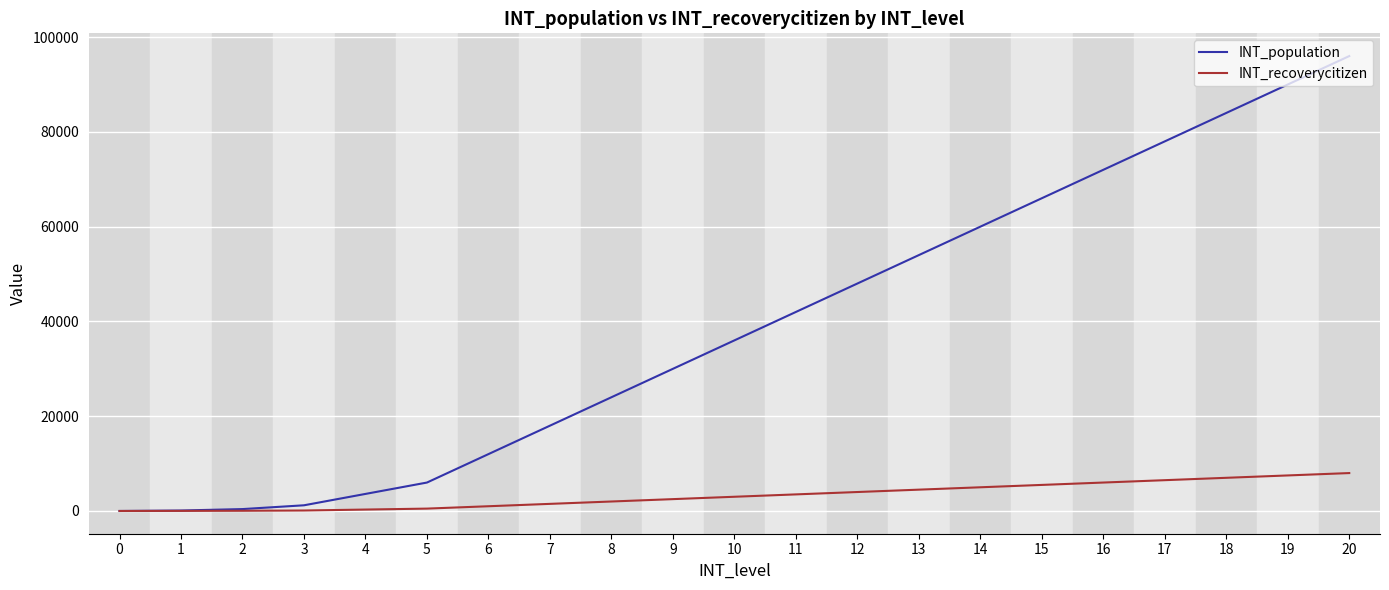

Does the chart have visible grid lines?

Yes